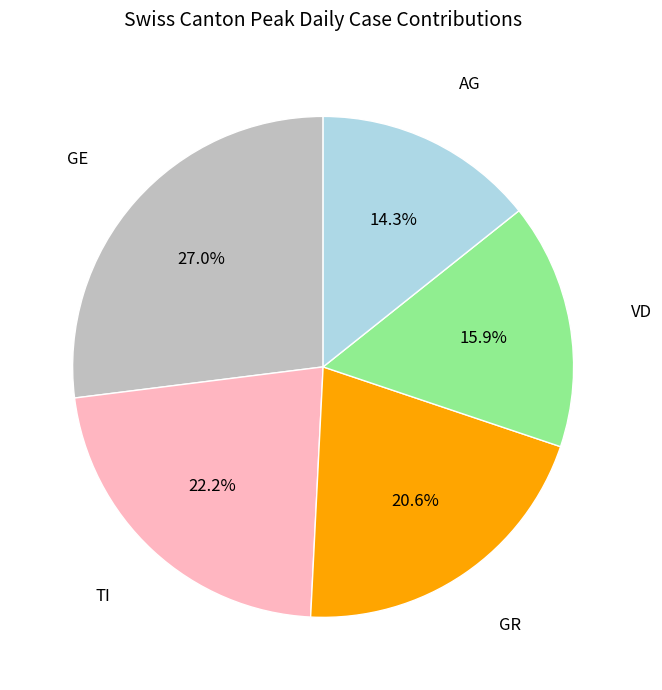

How many slices are in this pie chart?

5